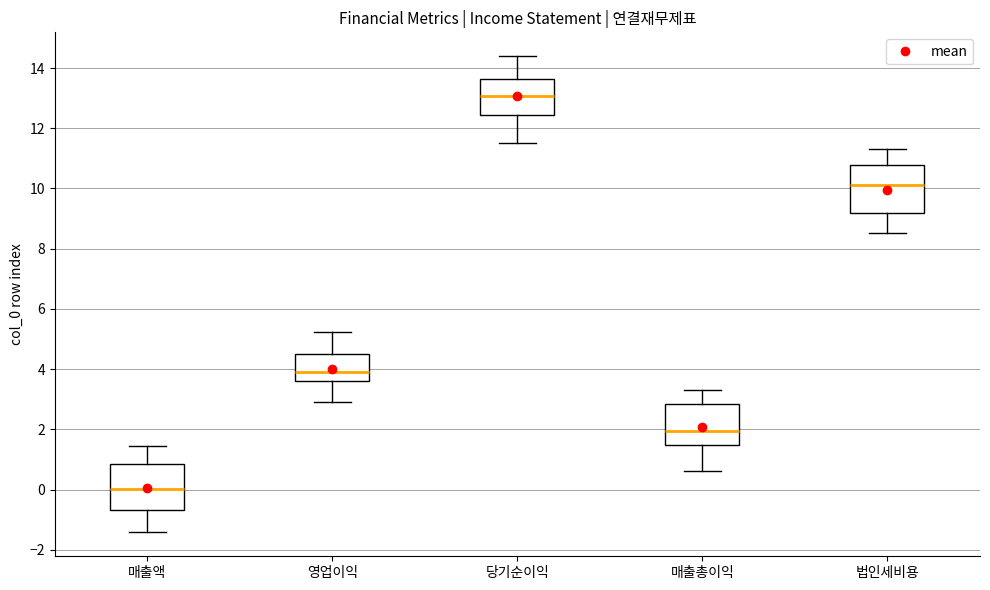

Which box's median line is the lowest?

매출액